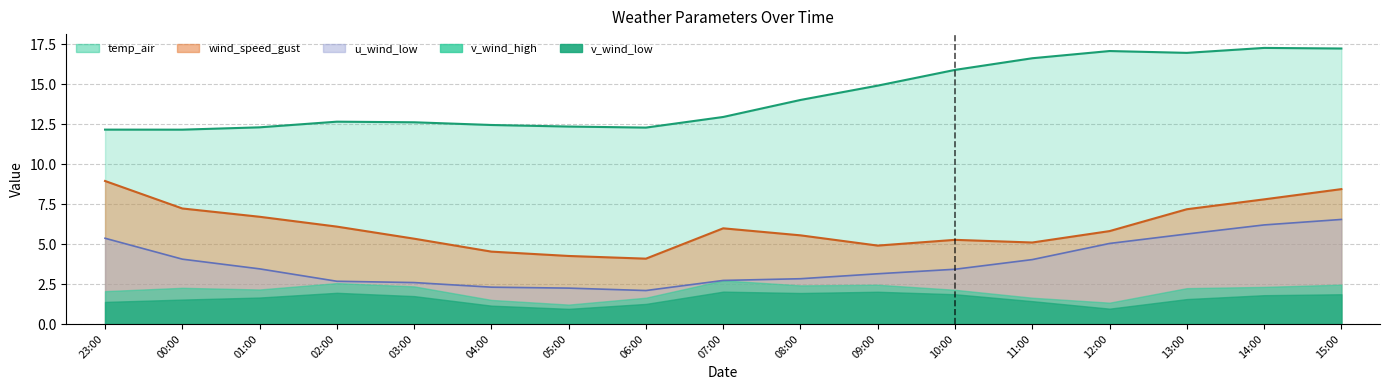

The wind_speed_gust series shows 7.2 at 00:00. True or false?

True